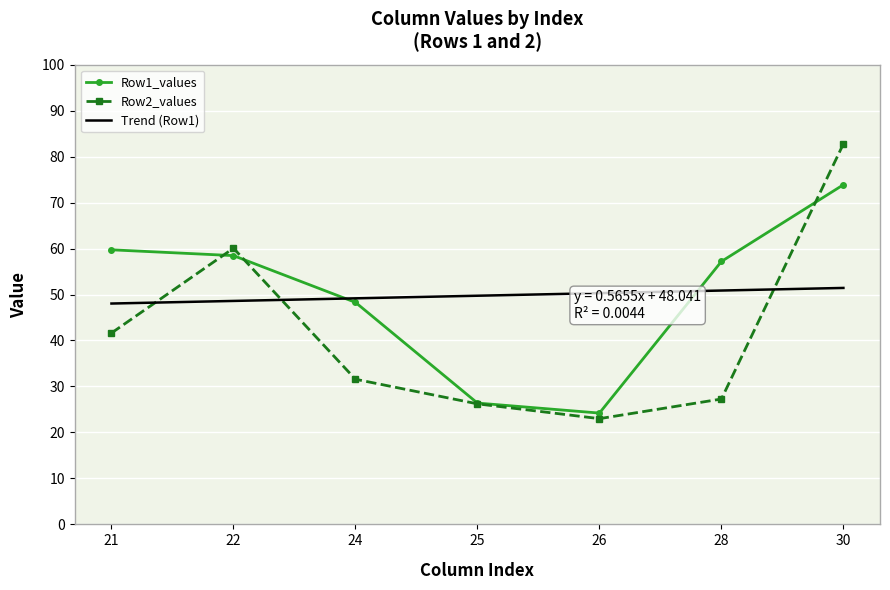

At which label is Row2_values closest to 52?

22